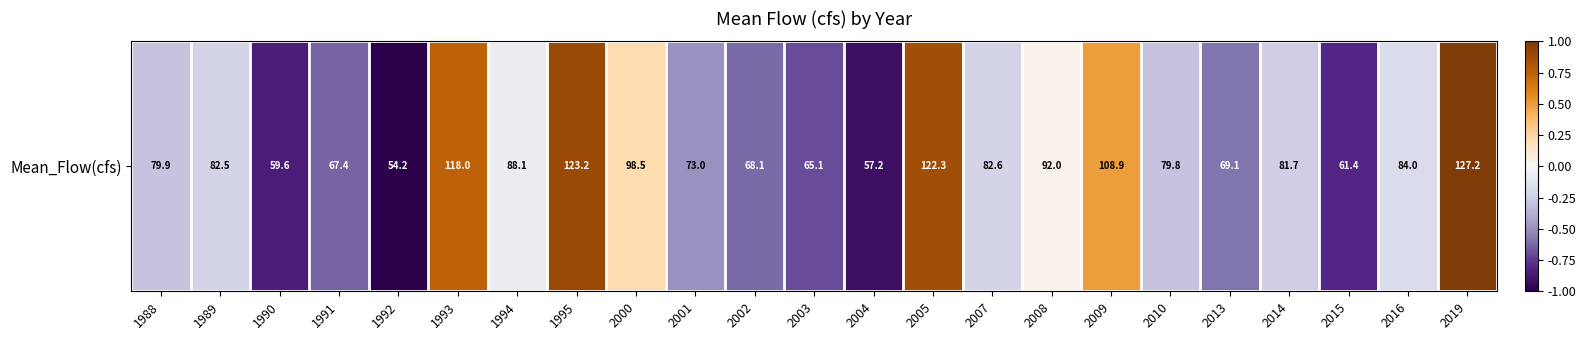

What is the maximum value shown in the chart?

1.0